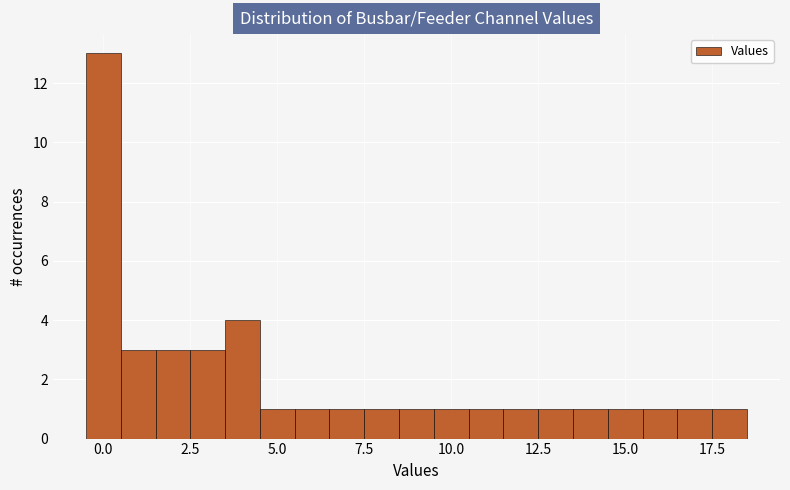

Read against the x-axis, roughly where is the centre of the tallest bar?

0.0